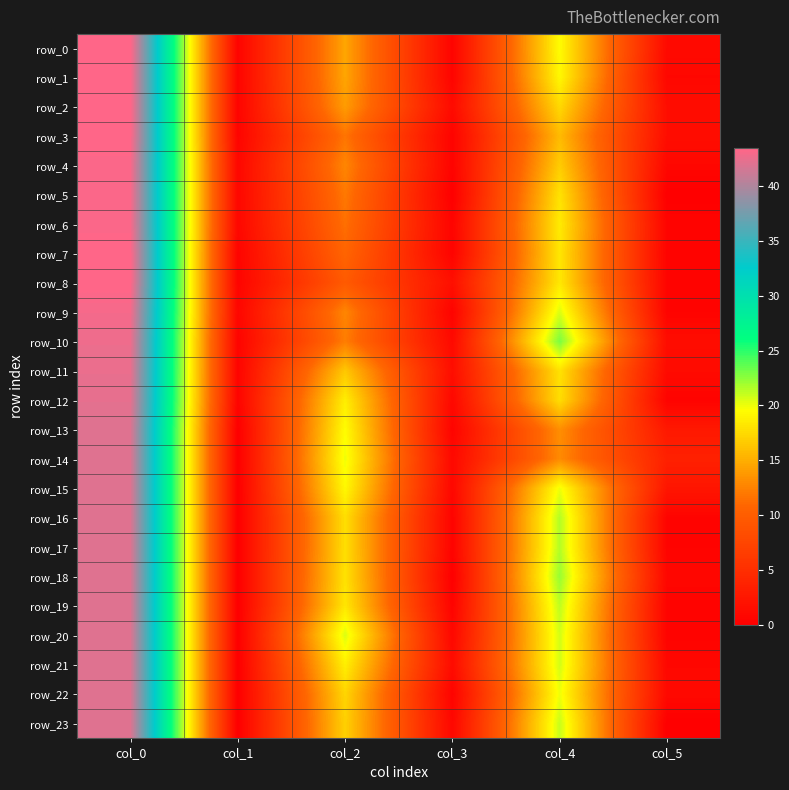

Reading right to left, list all the values displayed in this chart.

row_0: col_5=1.1	col_4=19.5	col_3=0.5	col_2=14.5	col_1=0.5	col_0=43.5
row_1: col_5=0.8	col_4=19.2	col_3=0.5	col_2=14.5	col_1=0.5	col_0=43.5
row_2: col_5=1.5	col_4=17.5	col_3=1.2	col_2=14.0	col_1=0.5	col_0=43.5
row_3: col_5=1.5	col_4=15.8	col_3=0.4	col_2=11.8	col_1=0.5	col_0=43.5
row_4: col_5=0.8	col_4=16.8	col_3=0.4	col_2=12.8	col_1=0.8	col_0=43.2
row_5: col_5=0.0	col_4=18.0	col_3=0.0	col_2=12.0	col_1=0.8	col_0=43.2
row_6: col_5=0.5	col_4=18.5	col_3=0.5	col_2=11.5	col_1=0.8	col_0=43.2
row_7: col_5=0.4	col_4=18.2	col_3=0.4	col_2=10.8	col_1=0.5	col_0=43.5
row_8: col_5=0.5	col_4=18.3	col_3=1.7	col_2=9.7	col_1=0.5	col_0=43.5
row_9: col_5=0.5	col_4=20.5	col_3=0.4	col_2=12.8	col_1=0.7	col_0=43.0
row_10: col_5=1.4	col_4=23.0	col_3=1.1	col_2=12.2	col_1=0.5	col_0=42.7
row_11: col_5=1.2	col_4=18.0	col_3=1.5	col_2=16.5	col_1=0.5	col_0=42.5
row_12: col_5=0.4	col_4=17.8	col_3=0.9	col_2=18.7	col_1=0.5	col_0=42.3
row_13: col_5=2.7	col_4=13.2	col_3=0.5	col_2=19.5	col_1=0.0	col_0=42.0
row_14: col_5=3.5	col_4=13.0	col_3=1.0	col_2=20.0	col_1=0.0	col_0=42.0
row_15: col_5=2.4	col_4=20.0	col_3=0.8	col_2=19.2	col_1=0.0	col_0=42.0
row_16: col_5=0.5	col_4=21.5	col_3=0.4	col_2=17.8	col_1=0.0	col_0=42.0
row_17: col_5=0.5	col_4=21.5	col_3=0.4	col_2=17.8	col_1=0.0	col_0=42.0
row_18: col_5=0.8	col_4=22.2	col_3=0.0	col_2=18.0	col_1=0.0	col_0=42.0
row_19: col_5=0.4	col_4=21.2	col_3=0.4	col_2=18.2	col_1=0.0	col_0=42.0
row_20: col_5=0.4	col_4=20.8	col_3=0.9	col_2=20.5	col_1=0.0	col_0=42.0
row_21: col_5=0.8	col_4=20.8	col_3=1.3	col_2=18.8	col_1=0.0	col_0=42.0
row_22: col_5=1.0	col_4=20.0	col_3=0.4	col_2=17.2	col_1=0.0	col_0=42.0
row_23: col_5=0.0	col_4=21.0	col_3=0.8	col_2=17.0	col_1=0.0	col_0=42.0